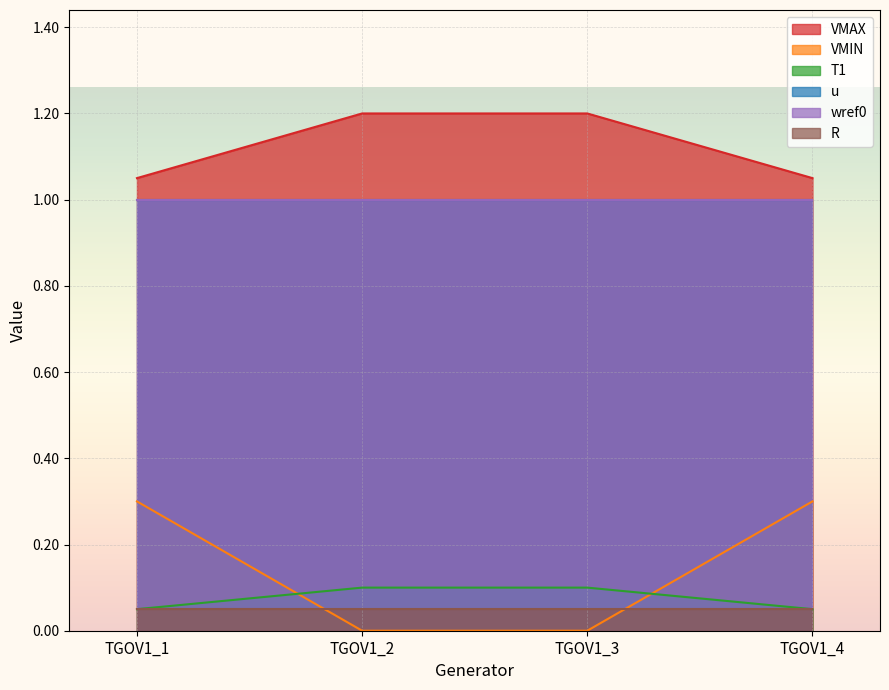

What is the sum of all T1 values?

0.3